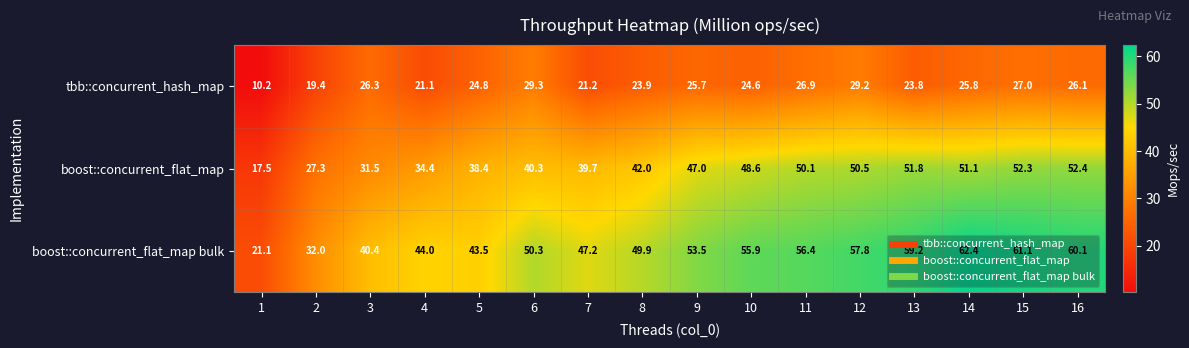

List the series in order of their overall mean, lowest first.

tbb::concurrent_hash_map, boost::concurrent_flat_map, boost::concurrent_flat_map bulk